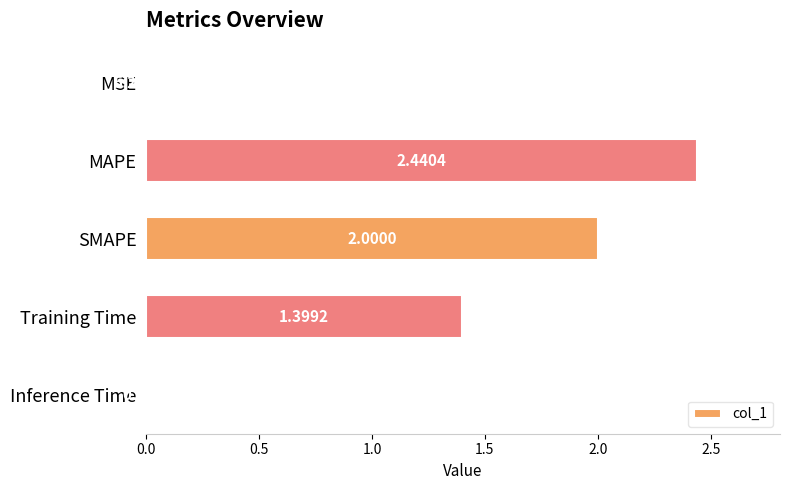

Which category has the highest value across all series?

MAPE